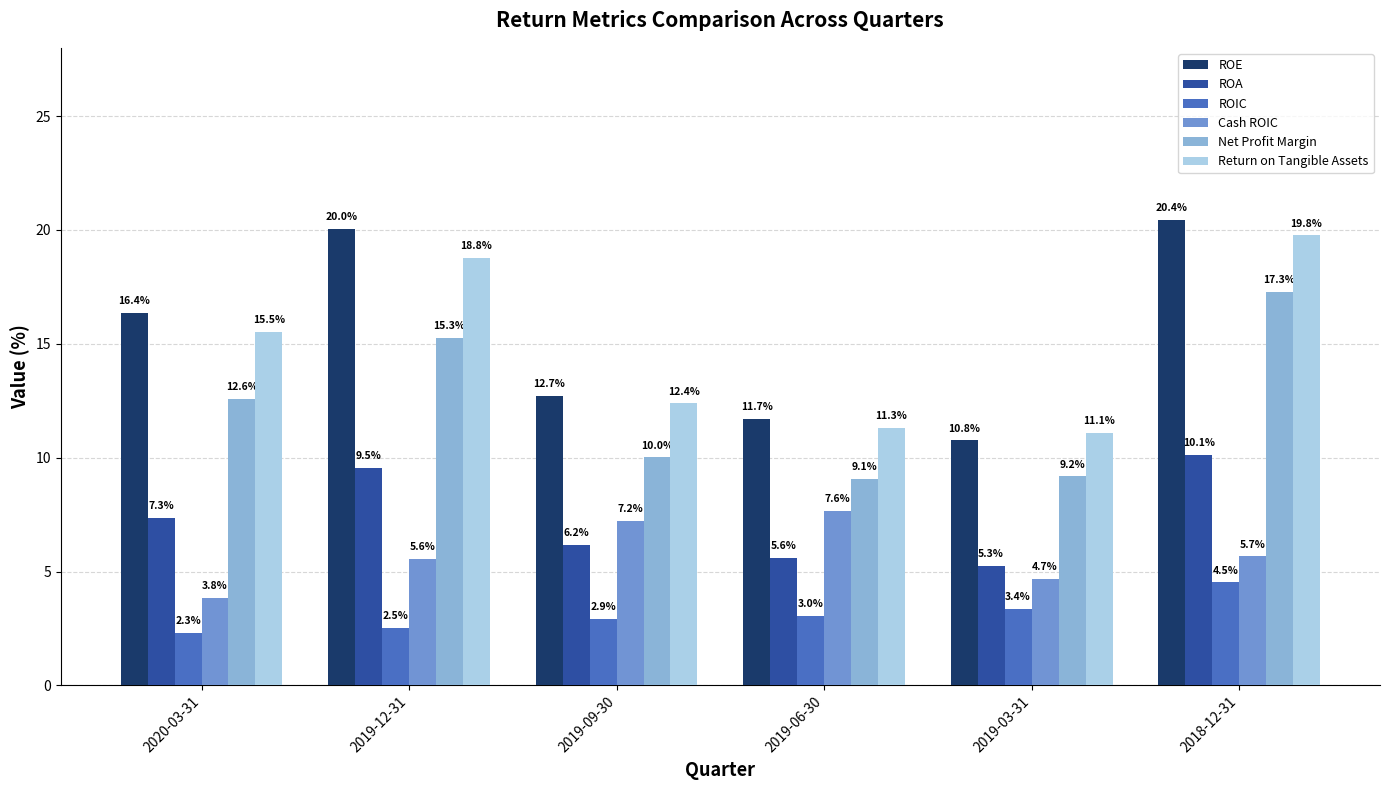

Which series has the largest range (max minus min)?

ROE